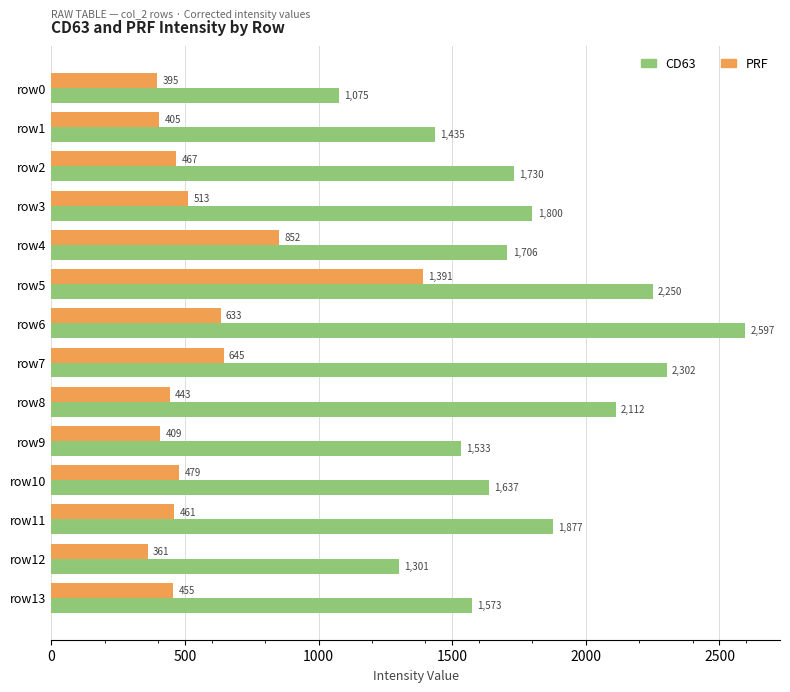

List the labels in order of PRF value, largest first.

row5, row4, row7, row6, row3, row10, row2, row11, row13, row8, row9, row1, row0, row12